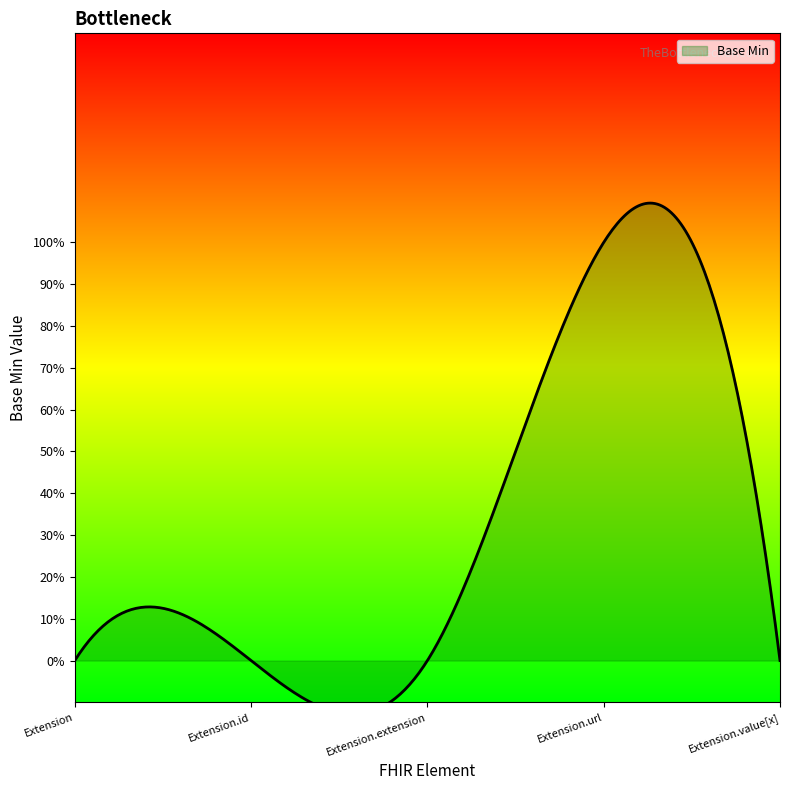

Reading left to right, list all the values displayed in this chart.

Extension=0	Extension.id=0	Extension.extension=0	Extension.url=1	Extension.value[x]=0